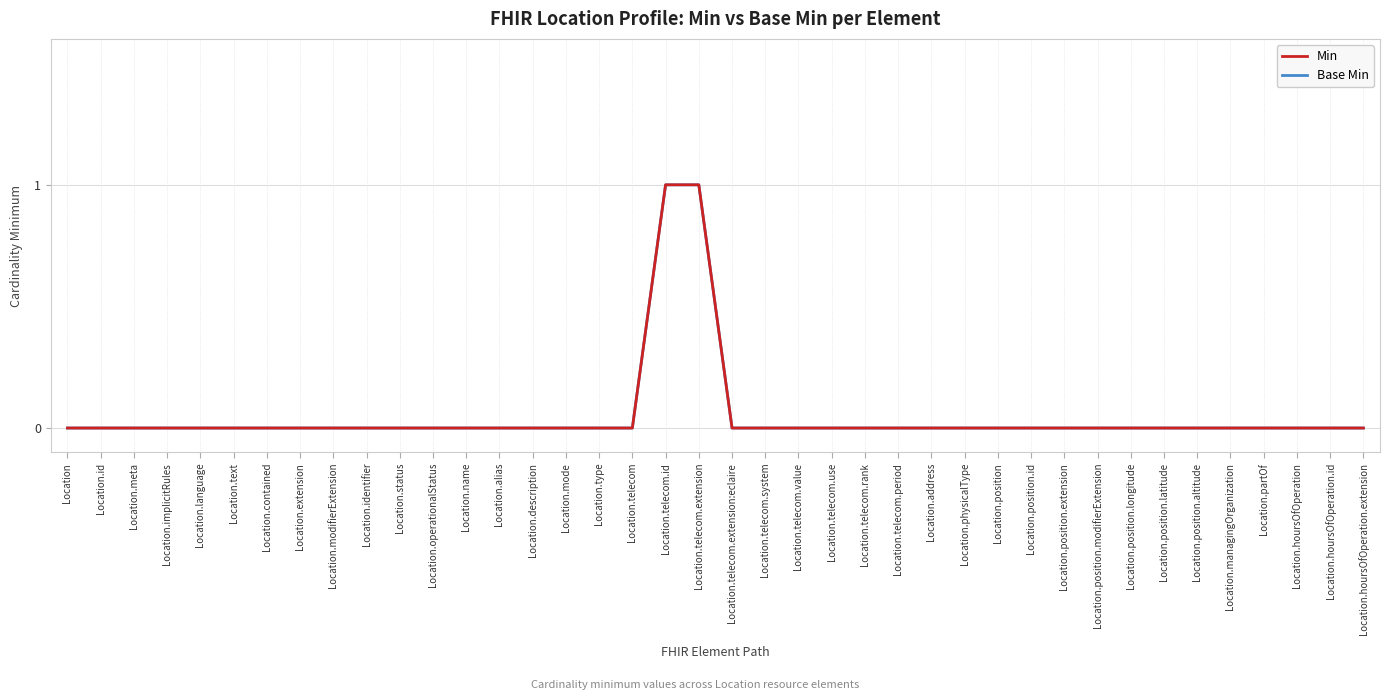

What is the label of the 28th point from the right?

Location.name